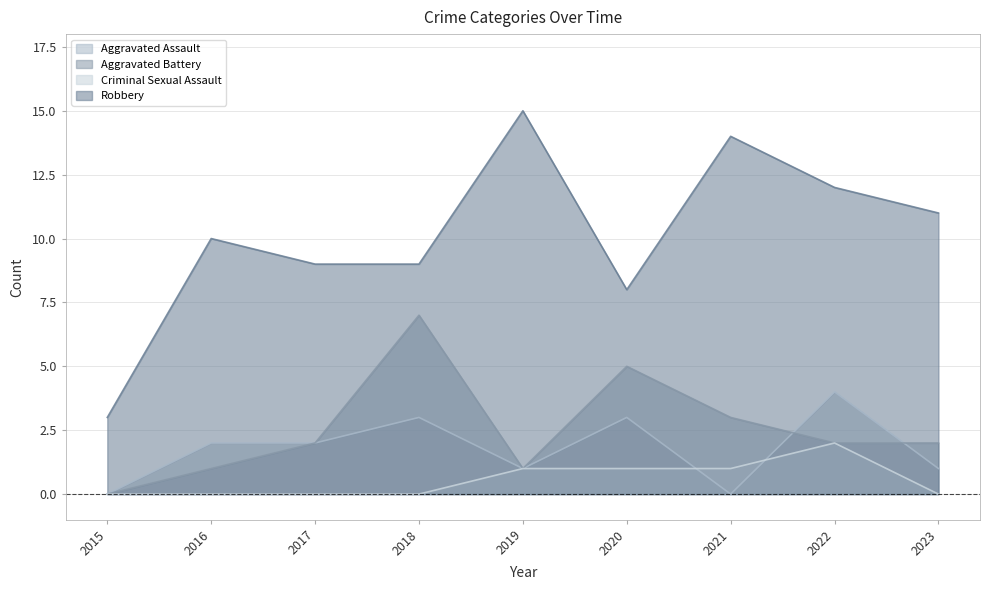

What is the difference between the maximum and minimum values in the Robbery series?

12